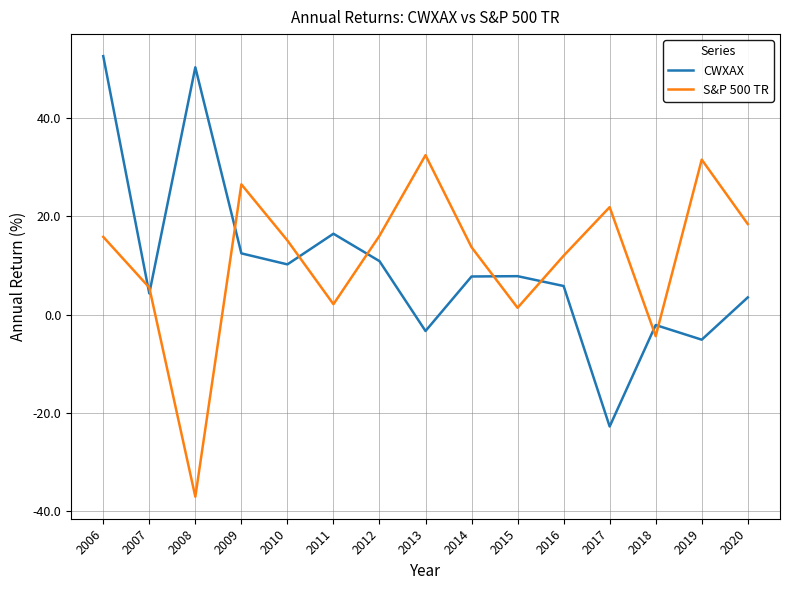

At which label does CWXAX first exceed 7?

2006